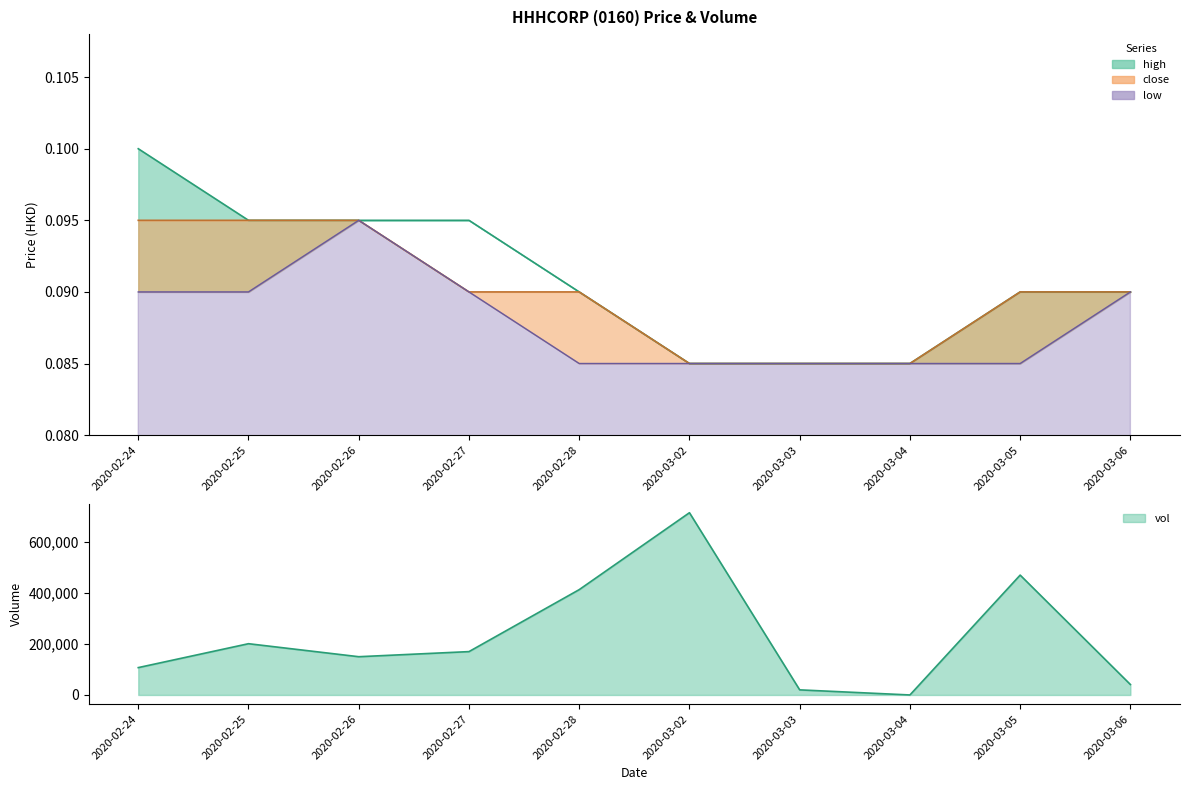

What is the approximate value of vol at 2020-02-26?

150000.0